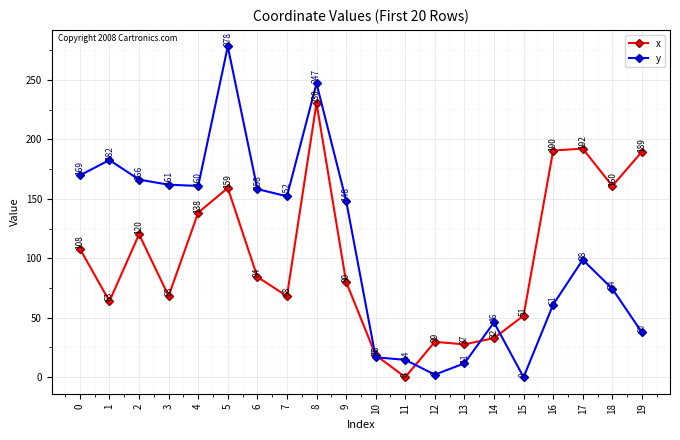

At 10, list the series in order from smallest to largest.

y, x